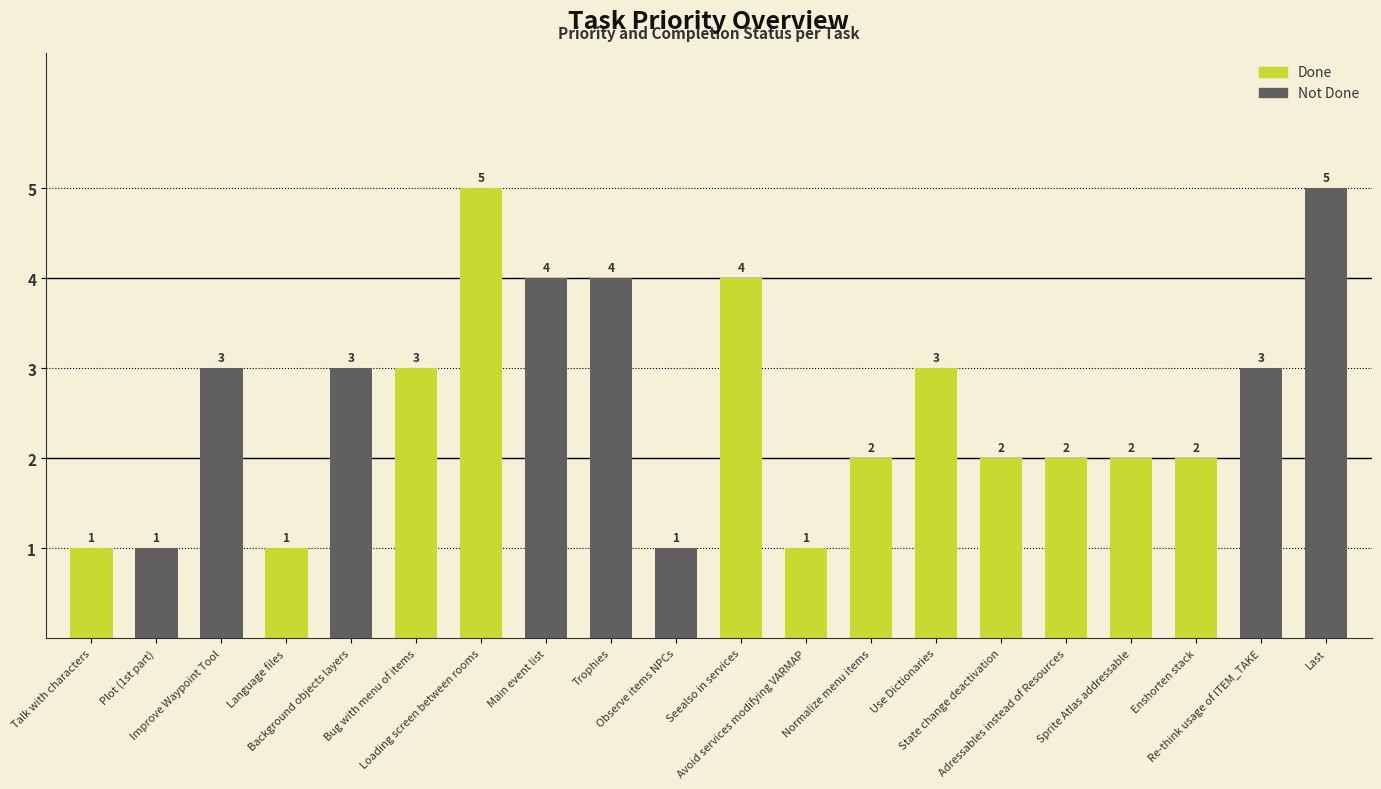

Between Bug with menu of items and Sprite Atlas addressable, which is larger?

Bug with menu of items